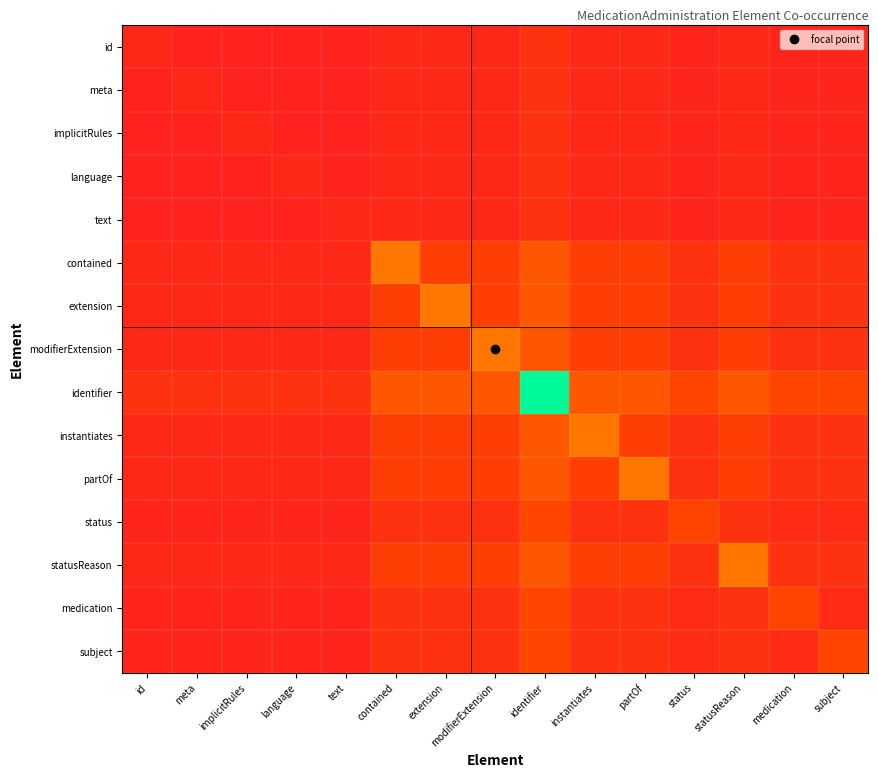

Reading left to right, what are all the values shown in this chart?

id: id=2.5	meta=0.8	implicitRules=0.8	language=0.8	text=0.8	contained=2.6	extension=2.6	modifierExtension=2.6	identifier=5.3	instantiates=2.6	partOf=2.6	status=1.7	statusReason=2.6	medication=1.7	subject=1.7
meta: id=0.8	meta=2.5	implicitRules=0.8	language=0.8	text=0.8	contained=2.6	extension=2.6	modifierExtension=2.6	identifier=5.3	instantiates=2.6	partOf=2.6	status=1.7	statusReason=2.6	medication=1.7	subject=1.7
implicitRules: id=0.8	meta=0.8	implicitRules=2.5	language=0.8	text=0.8	contained=2.6	extension=2.6	modifierExtension=2.6	identifier=5.3	instantiates=2.6	partOf=2.6	status=1.7	statusReason=2.6	medication=1.7	subject=1.7
language: id=0.8	meta=0.8	implicitRules=0.8	language=2.5	text=0.8	contained=2.6	extension=2.6	modifierExtension=2.6	identifier=5.3	instantiates=2.6	partOf=2.6	status=1.7	statusReason=2.6	medication=1.7	subject=1.7
text: id=0.8	meta=0.8	implicitRules=0.8	language=0.8	text=2.5	contained=2.6	extension=2.6	modifierExtension=2.6	identifier=5.3	instantiates=2.6	partOf=2.6	status=1.7	statusReason=2.6	medication=1.7	subject=1.7
contained: id=2.6	meta=2.6	implicitRules=2.6	language=2.6	text=2.6	contained=25.0	extension=8.3	modifierExtension=8.3	identifier=16.7	instantiates=8.3	partOf=8.3	status=5.3	statusReason=8.3	medication=5.3	subject=5.3
extension: id=2.6	meta=2.6	implicitRules=2.6	language=2.6	text=2.6	contained=8.3	extension=25.0	modifierExtension=8.3	identifier=16.7	instantiates=8.3	partOf=8.3	status=5.3	statusReason=8.3	medication=5.3	subject=5.3
modifierExtension: id=2.6	meta=2.6	implicitRules=2.6	language=2.6	text=2.6	contained=8.3	extension=8.3	modifierExtension=25.0	identifier=16.7	instantiates=8.3	partOf=8.3	status=5.3	statusReason=8.3	medication=5.3	subject=5.3
identifier: id=5.3	meta=5.3	implicitRules=5.3	language=5.3	text=5.3	contained=16.7	extension=16.7	modifierExtension=16.7	identifier=100.0	instantiates=16.7	partOf=16.7	status=10.5	statusReason=16.7	medication=10.5	subject=10.5
instantiates: id=2.6	meta=2.6	implicitRules=2.6	language=2.6	text=2.6	contained=8.3	extension=8.3	modifierExtension=8.3	identifier=16.7	instantiates=25.0	partOf=8.3	status=5.3	statusReason=8.3	medication=5.3	subject=5.3
partOf: id=2.6	meta=2.6	implicitRules=2.6	language=2.6	text=2.6	contained=8.3	extension=8.3	modifierExtension=8.3	identifier=16.7	instantiates=8.3	partOf=25.0	status=5.3	statusReason=8.3	medication=5.3	subject=5.3
status: id=1.7	meta=1.7	implicitRules=1.7	language=1.7	text=1.7	contained=5.3	extension=5.3	modifierExtension=5.3	identifier=10.5	instantiates=5.3	partOf=5.3	status=10.0	statusReason=5.3	medication=3.3	subject=3.3
statusReason: id=2.6	meta=2.6	implicitRules=2.6	language=2.6	text=2.6	contained=8.3	extension=8.3	modifierExtension=8.3	identifier=16.7	instantiates=8.3	partOf=8.3	status=5.3	statusReason=25.0	medication=5.3	subject=5.3
medication: id=1.7	meta=1.7	implicitRules=1.7	language=1.7	text=1.7	contained=5.3	extension=5.3	modifierExtension=5.3	identifier=10.5	instantiates=5.3	partOf=5.3	status=3.3	statusReason=5.3	medication=10.0	subject=3.3
subject: id=1.7	meta=1.7	implicitRules=1.7	language=1.7	text=1.7	contained=5.3	extension=5.3	modifierExtension=5.3	identifier=10.5	instantiates=5.3	partOf=5.3	status=3.3	statusReason=5.3	medication=3.3	subject=10.0